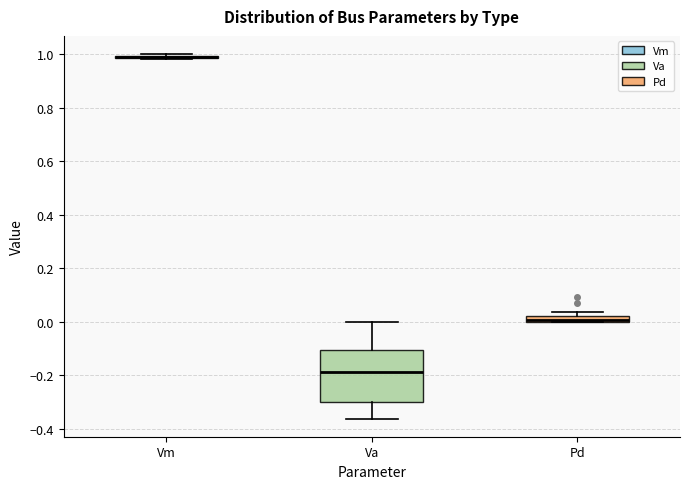

Comparing the boxes themselves (not the whiskers), which one is the tallest?

Va